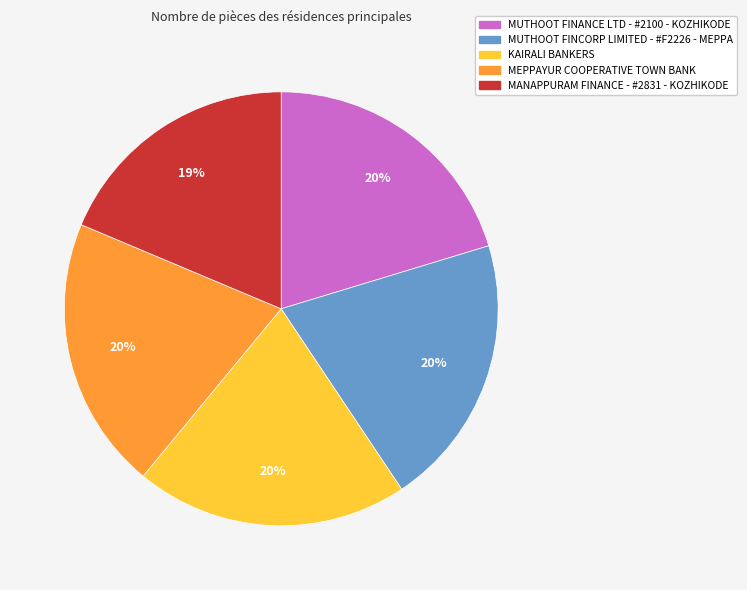

To the nearest percent, what portion does MEPPAYUR COOPERATIVE TOWN BANK represent?

20%